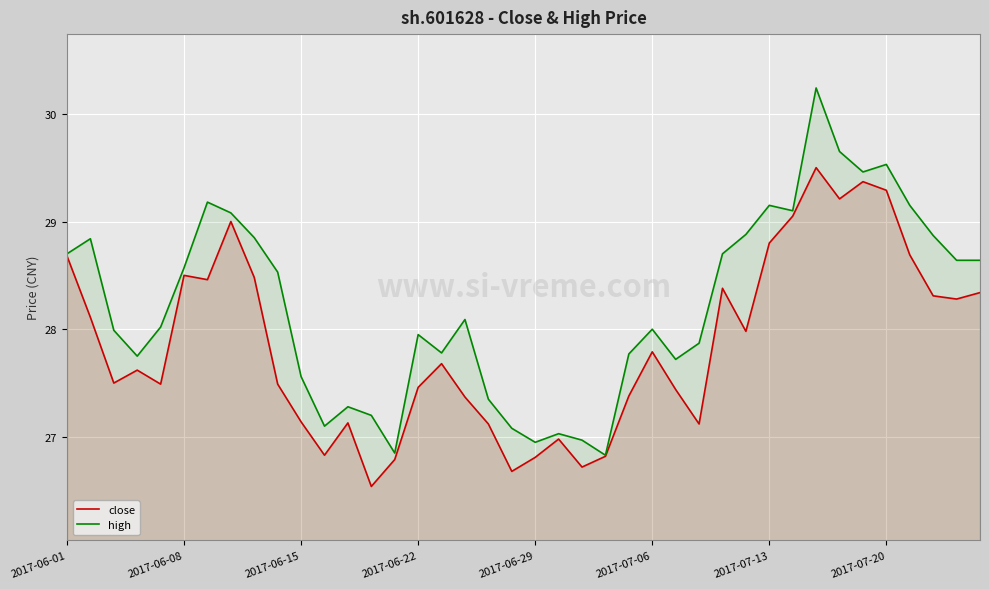

What is the minimum value for high?

26.8